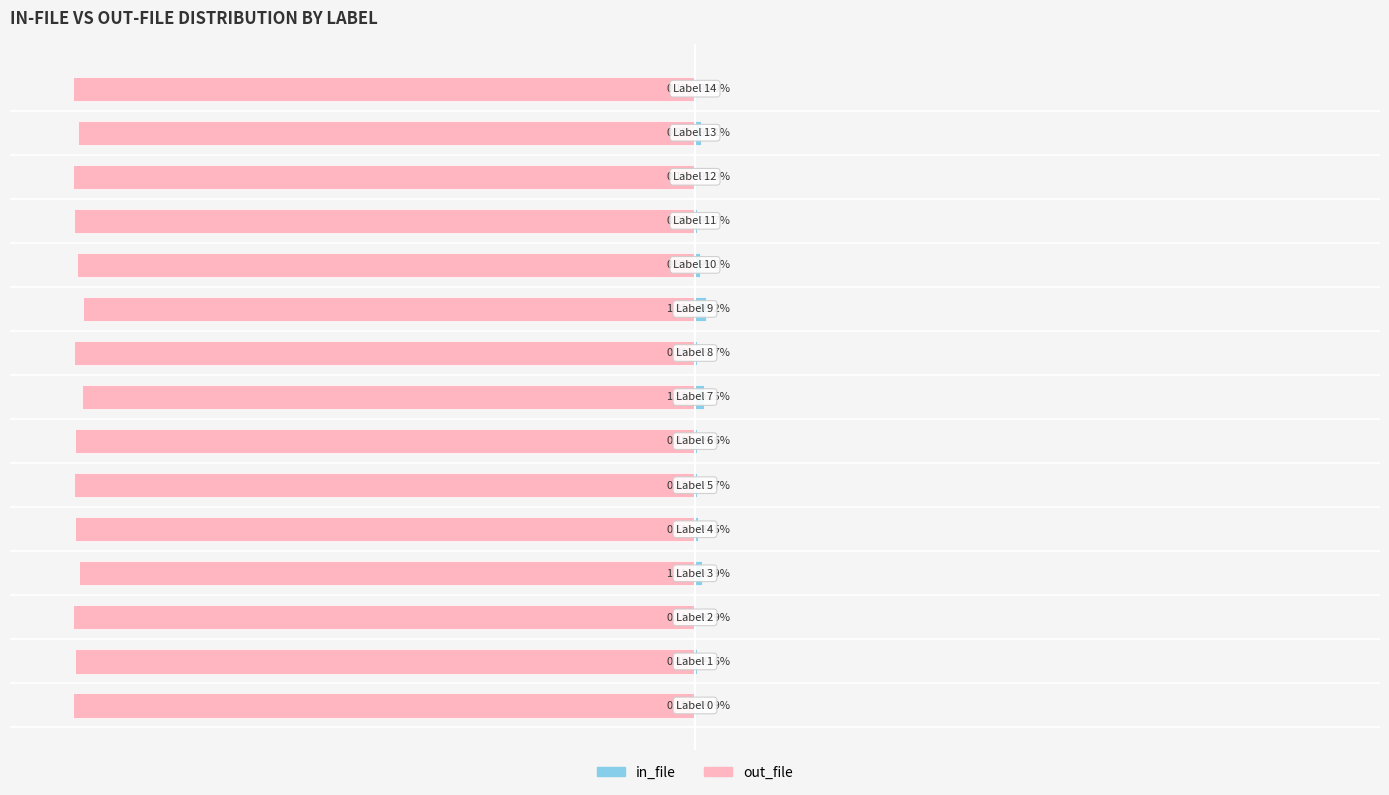

Which series changed the most between 13 and 14?

out_file